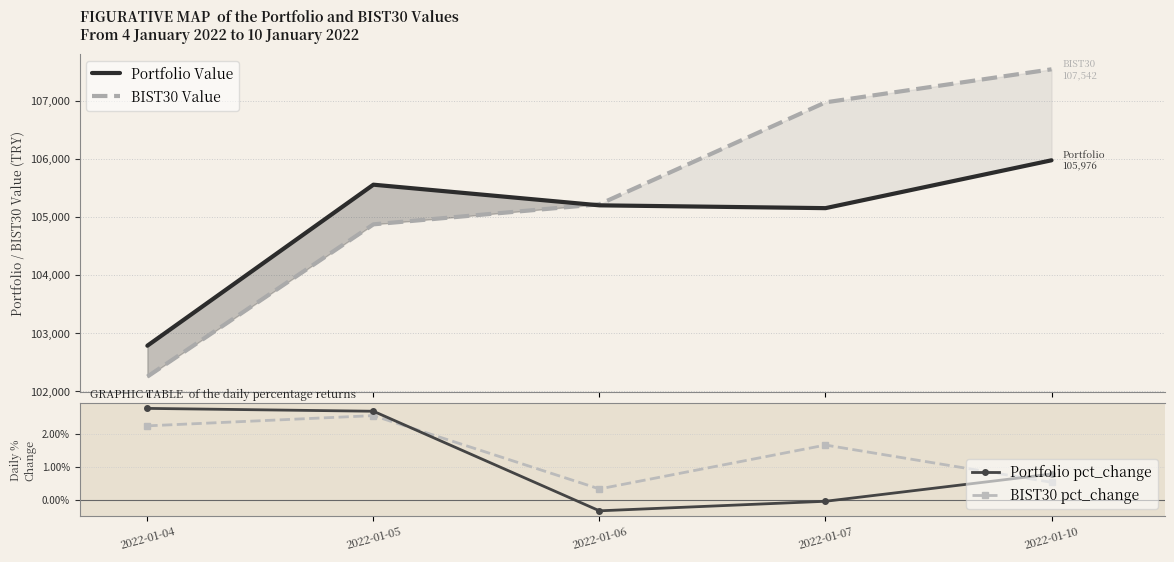

What is the total value across all series at 2022-01-10?

213519.4